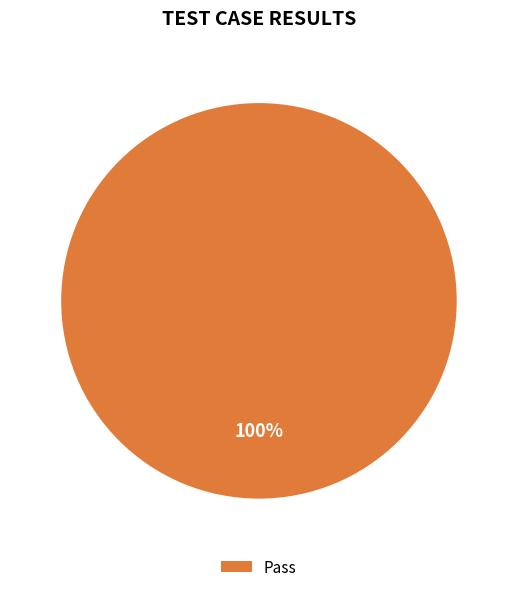

Does any single category account for the majority?

Yes